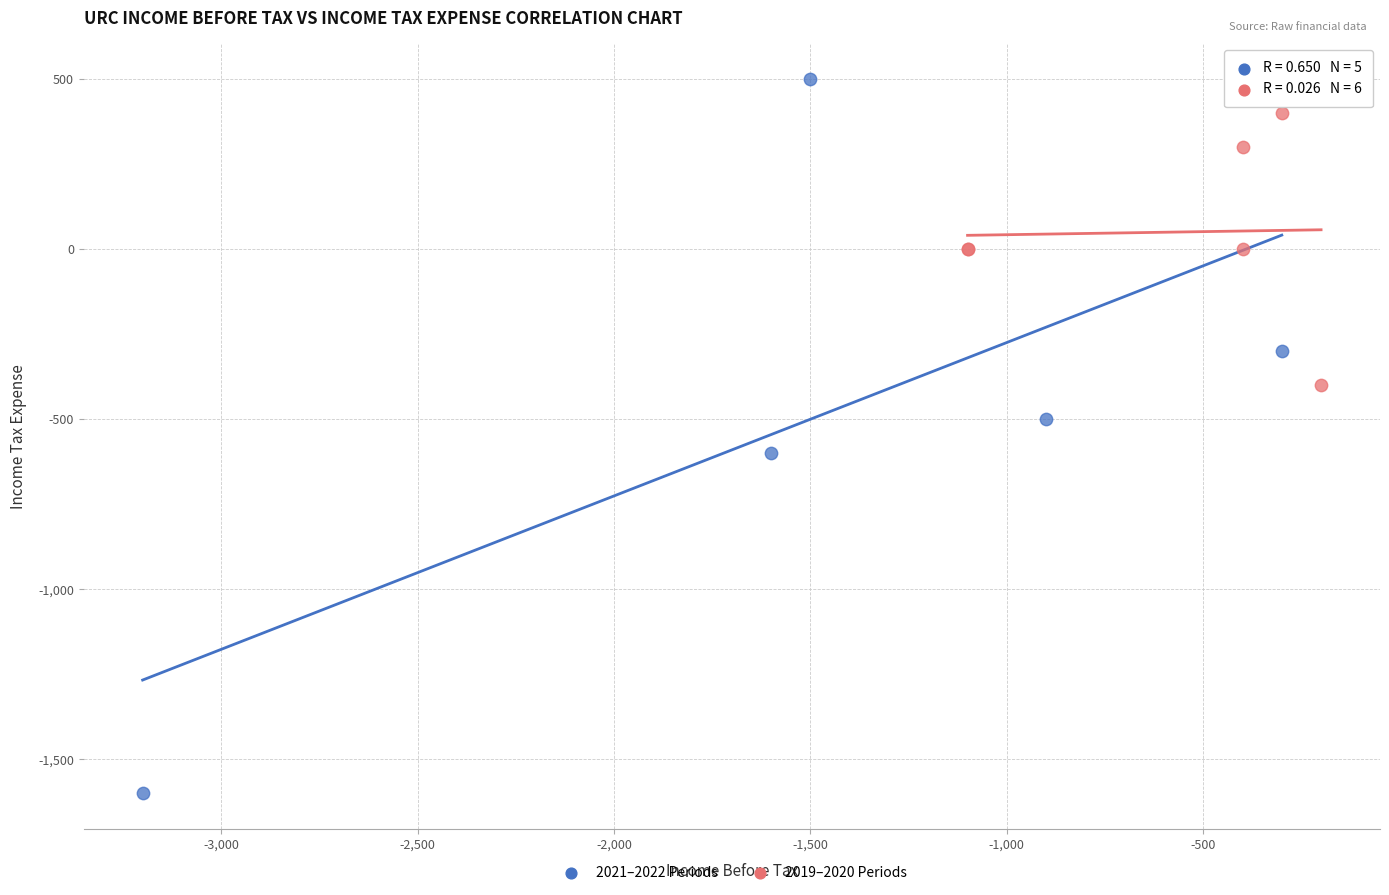

Which series contains the lowest Y value?

2021–2022 Periods